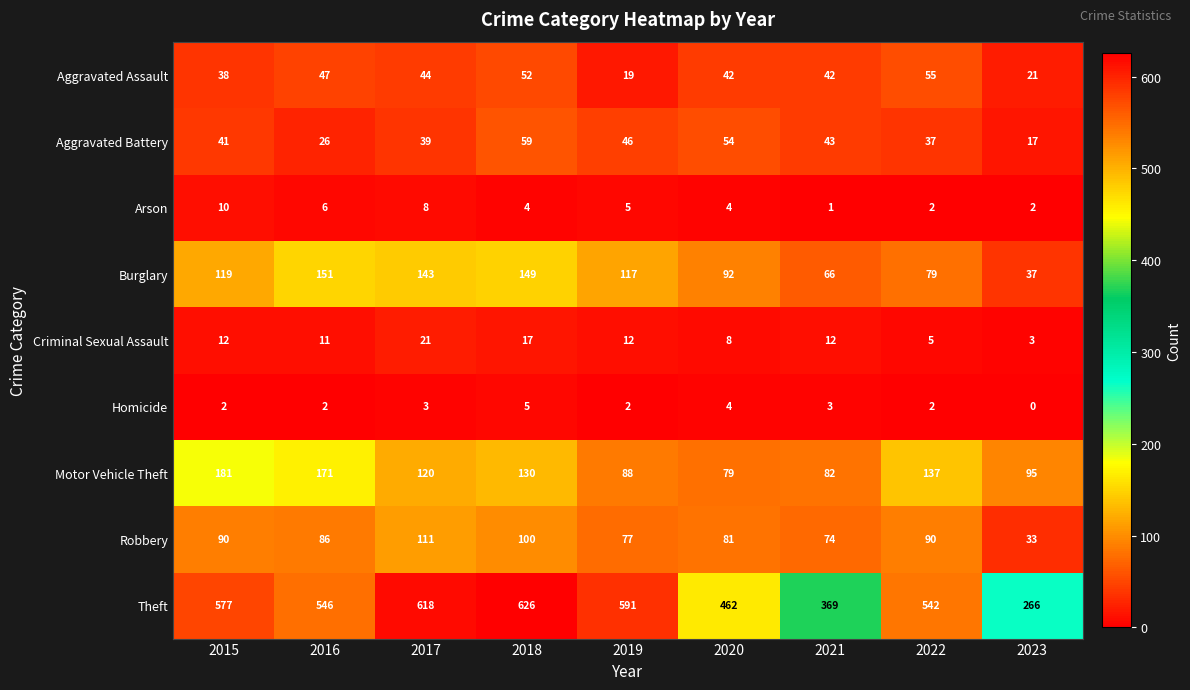

The value of Homicide at 2019 is 2. True or false?

True